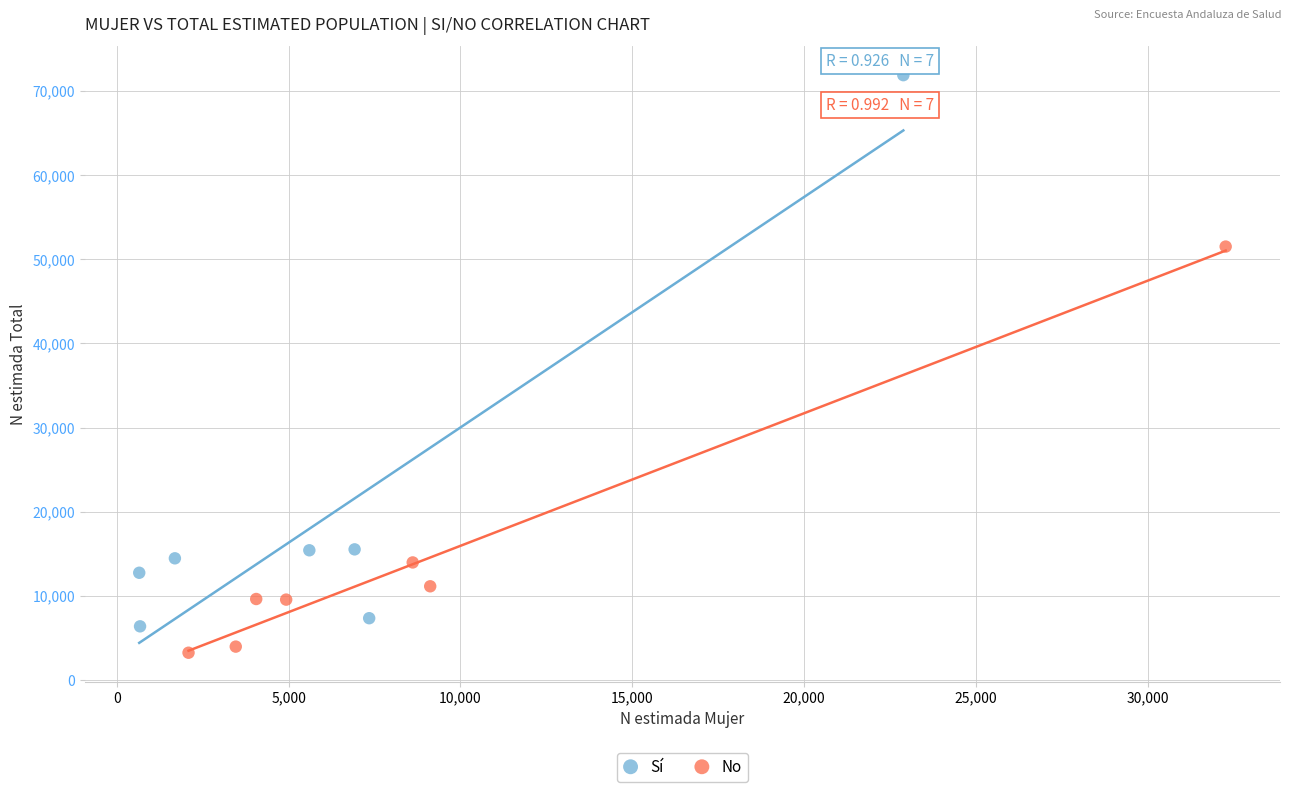

Which series reaches the maximum Y coordinate?

Sí